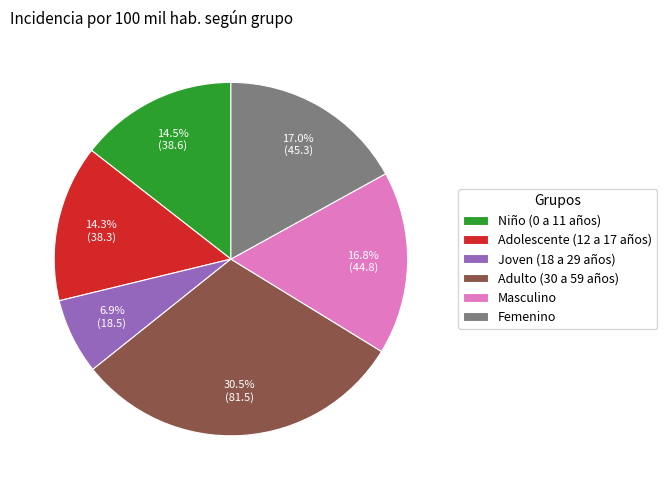

What is the total percentage of Niño (0 a 11 años) and Adolescente (12 a 17 años)?

28.8%